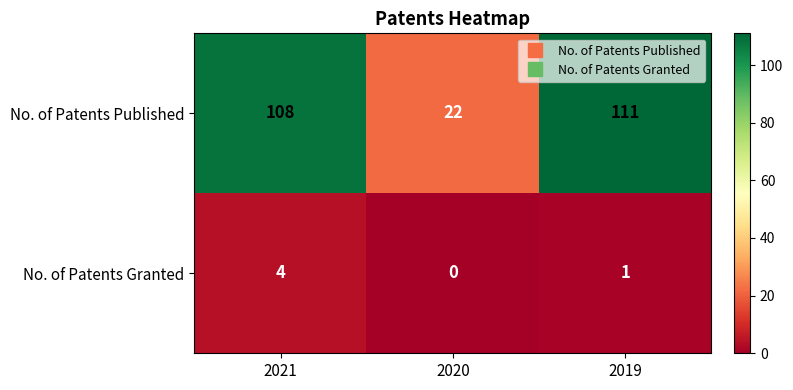

Which series changed the most between 2020 and 2019?

No. of Patents Published